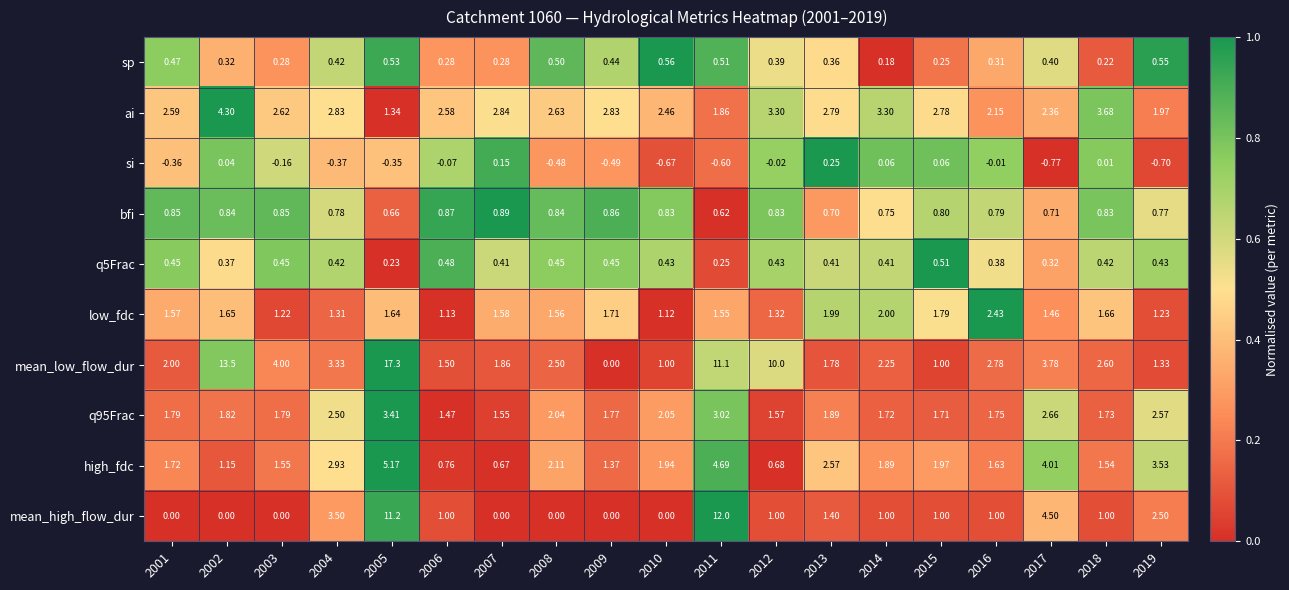

Which series has the largest total across all categories?

mean_low_flow_dur